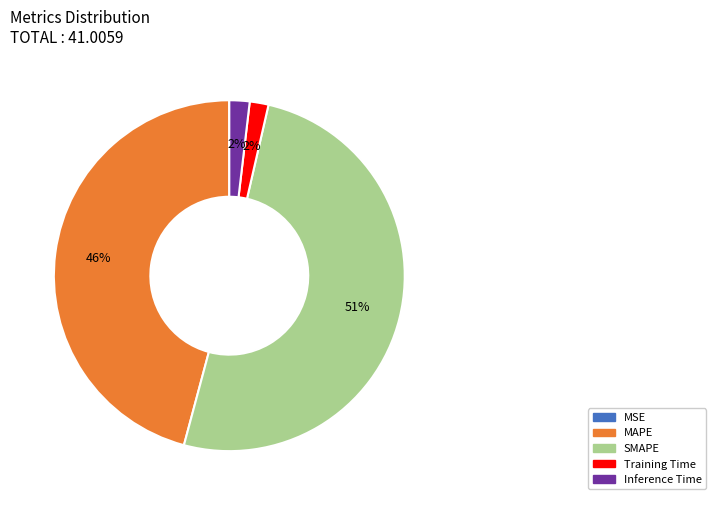

True or false: MAPE accounts for 33% of the total.

False